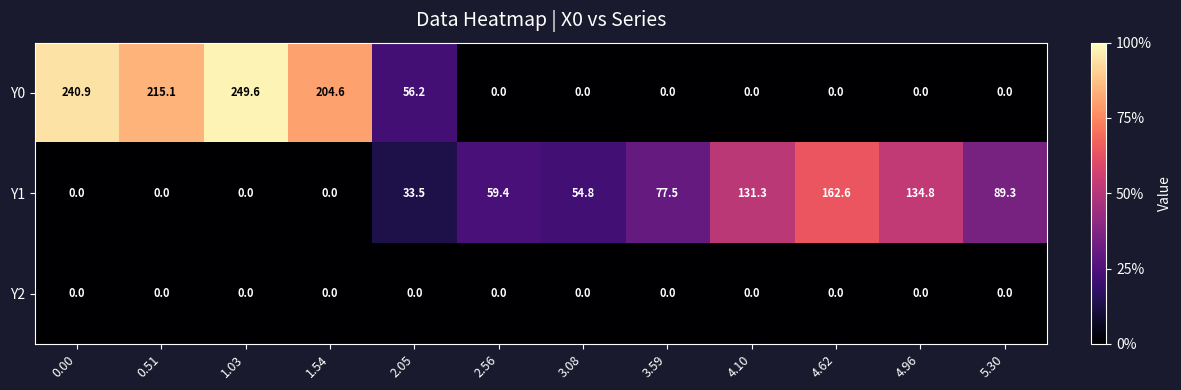

Which series changed the most between 2.05 and 2.56?

Y0